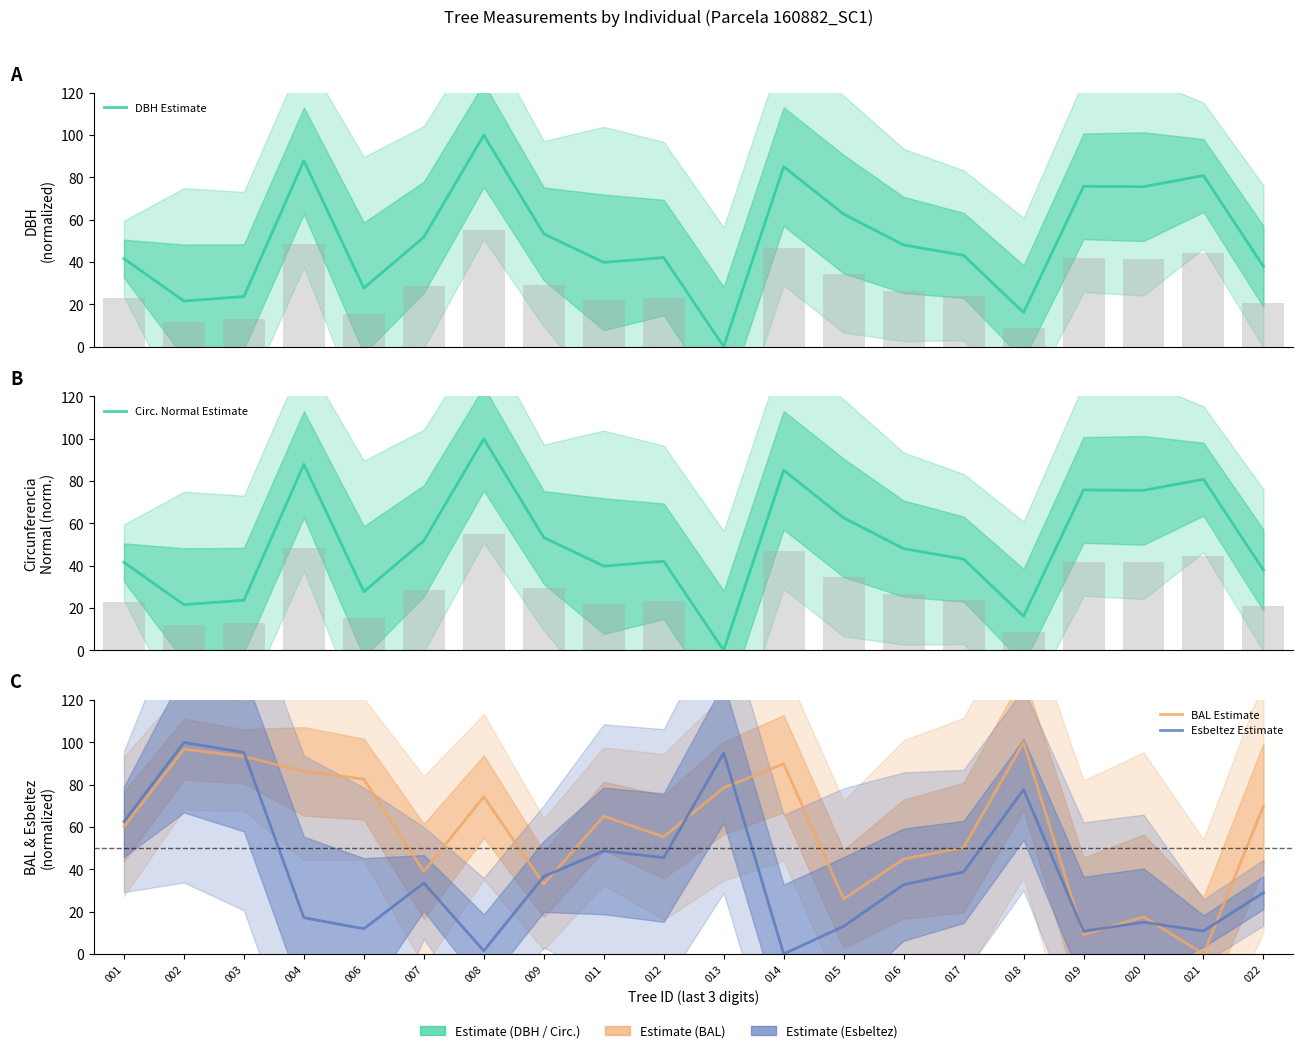

List the series in order of their peak value, highest first.

DBH Estimate, Circ. Normal Estimate, BAL Estimate, Esbeltez Estimate